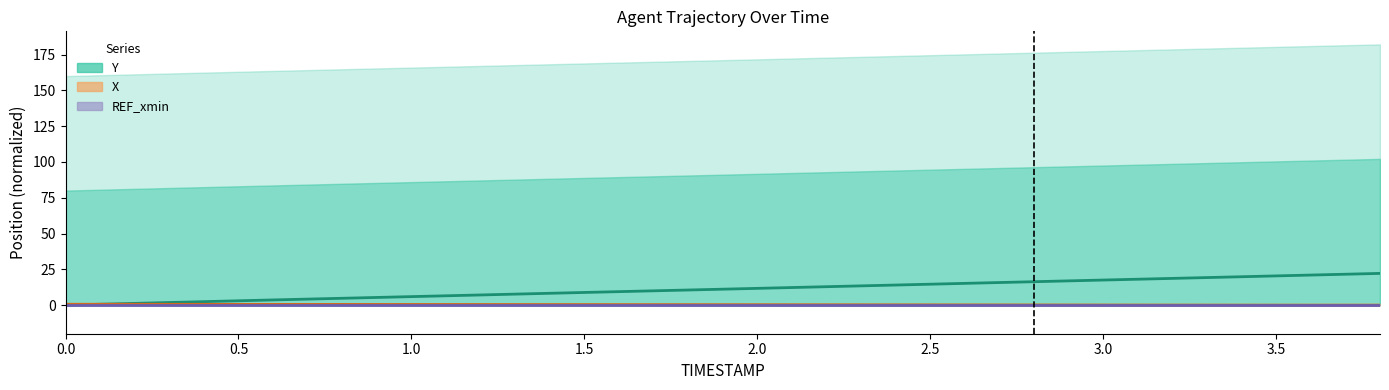

How many categories are shown in the chart?

20